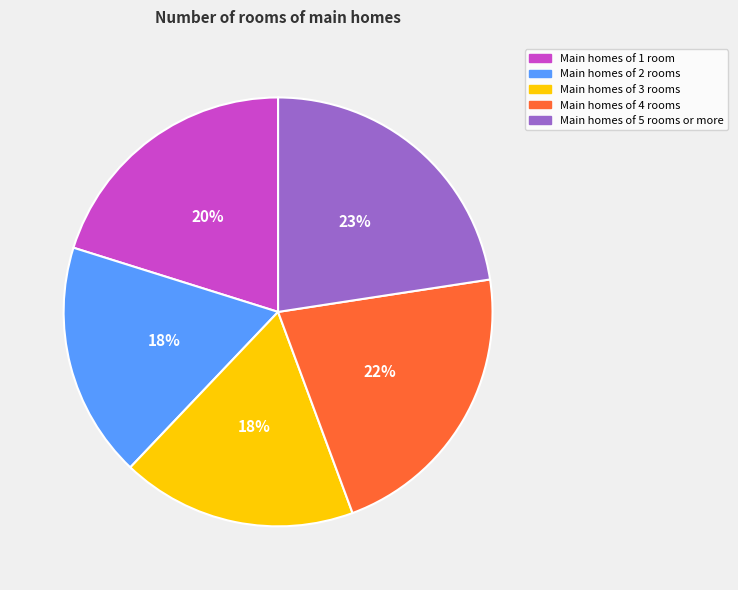

Does any single category account for the majority?

No